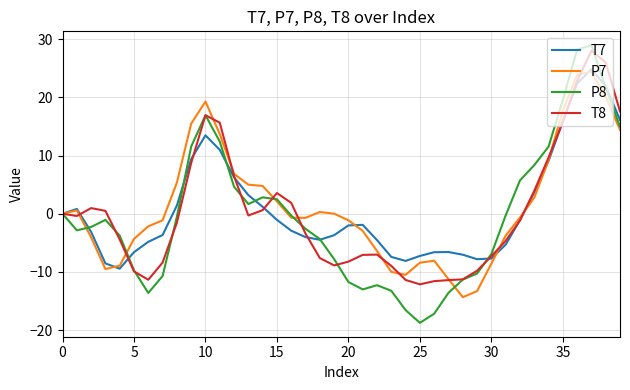

What is the difference between the maximum and minimum values in the P8 series?

47.7